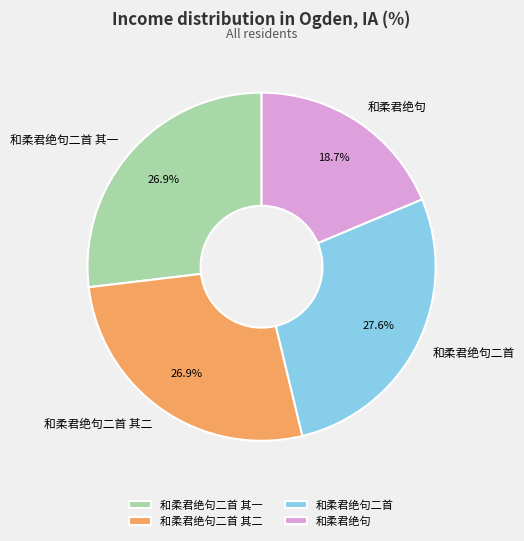

How many segments does this pie chart have?

4